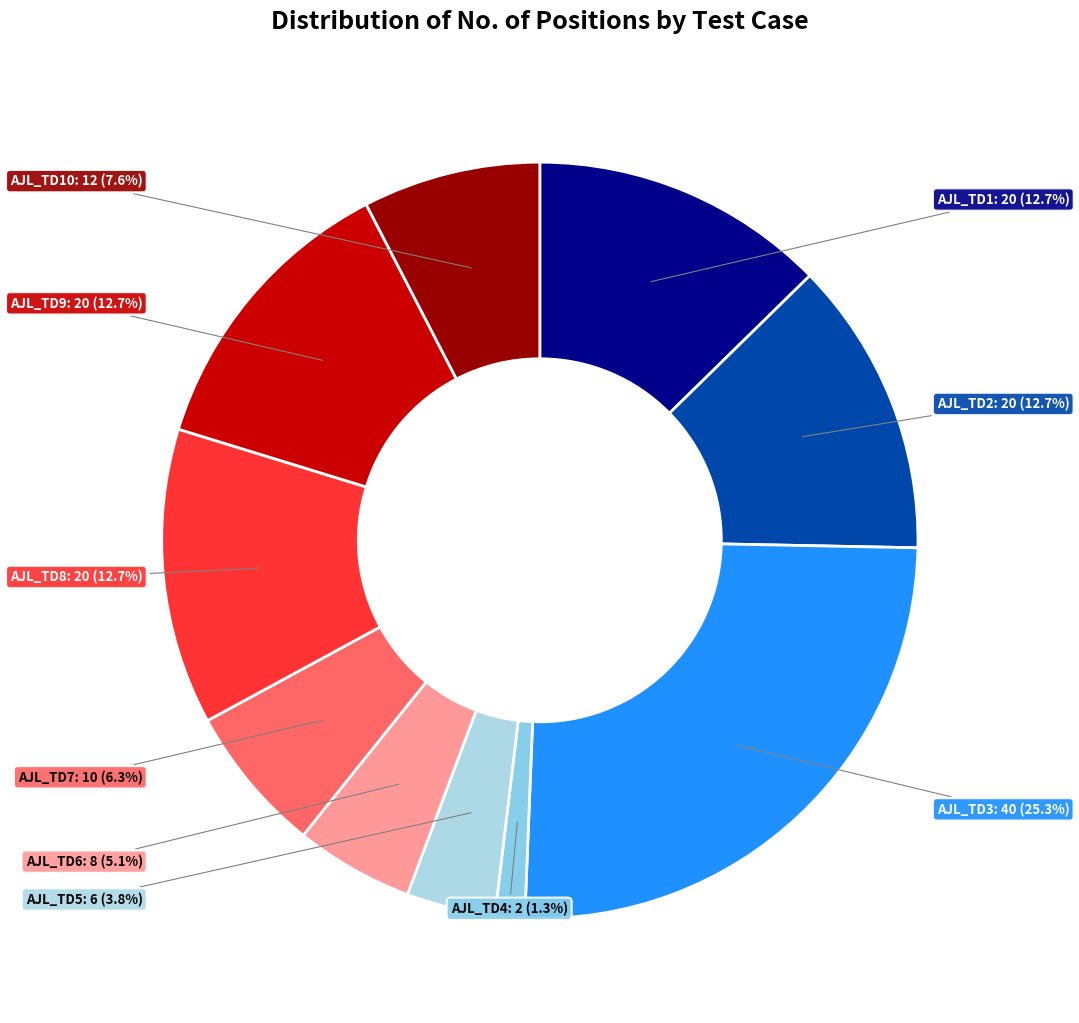

Is there a majority slice in this chart?

No